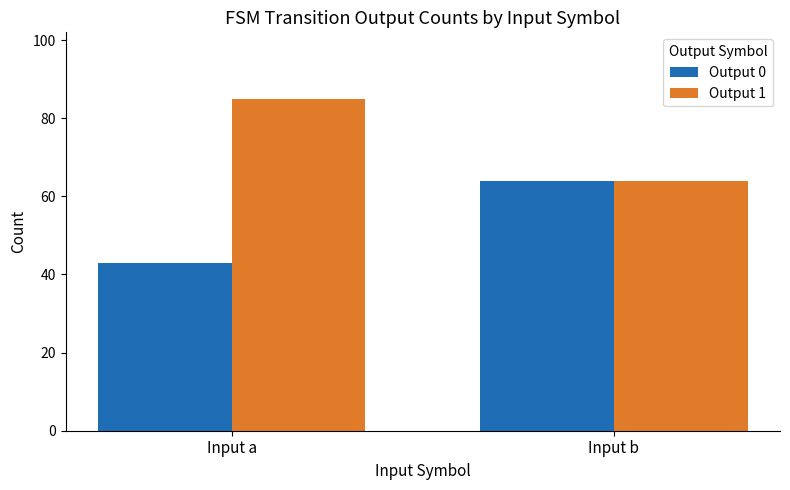

Does the chart contain any negative values?

No